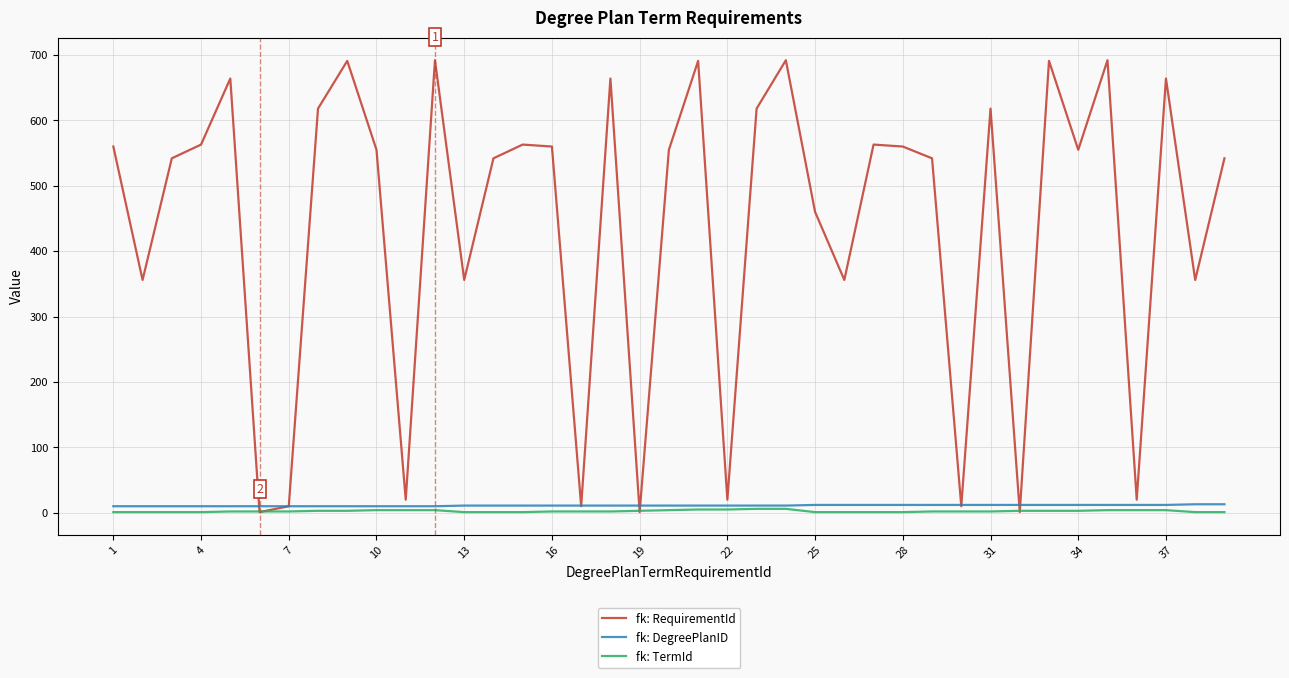

How many times do fk: RequirementId and fk: TermId cross each other?

6